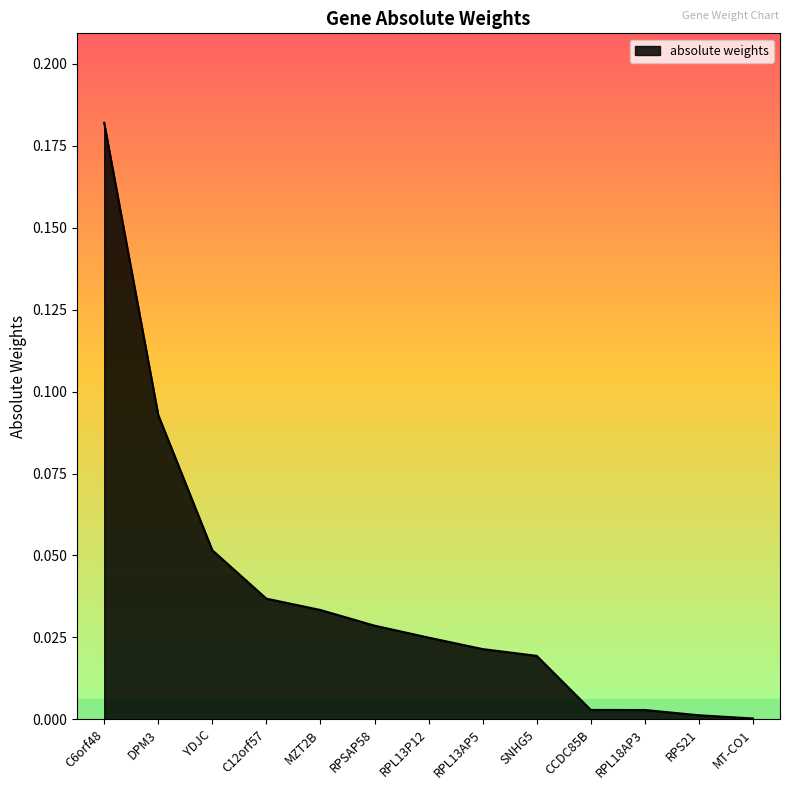

What position from the right is RPL13P12?

7